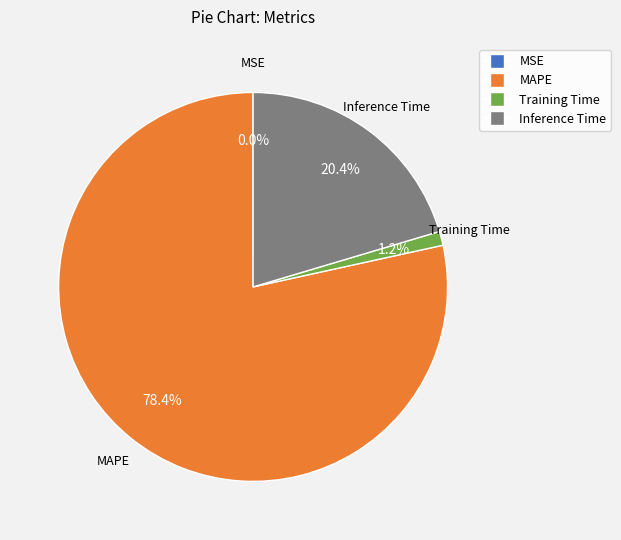

How much of the chart is everything except Training Time?

98.8%